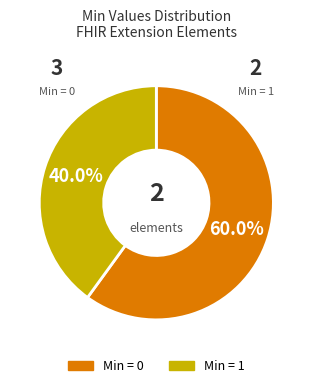

Does any single category account for the majority?

Yes